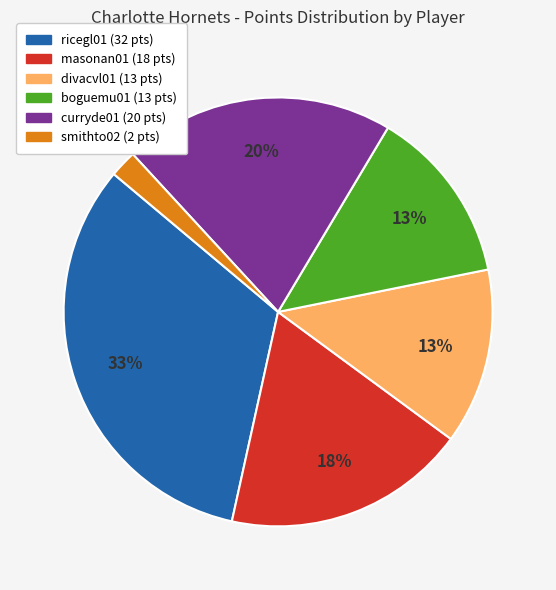

Between divacvl01 and smithto02, which is larger?

divacvl01